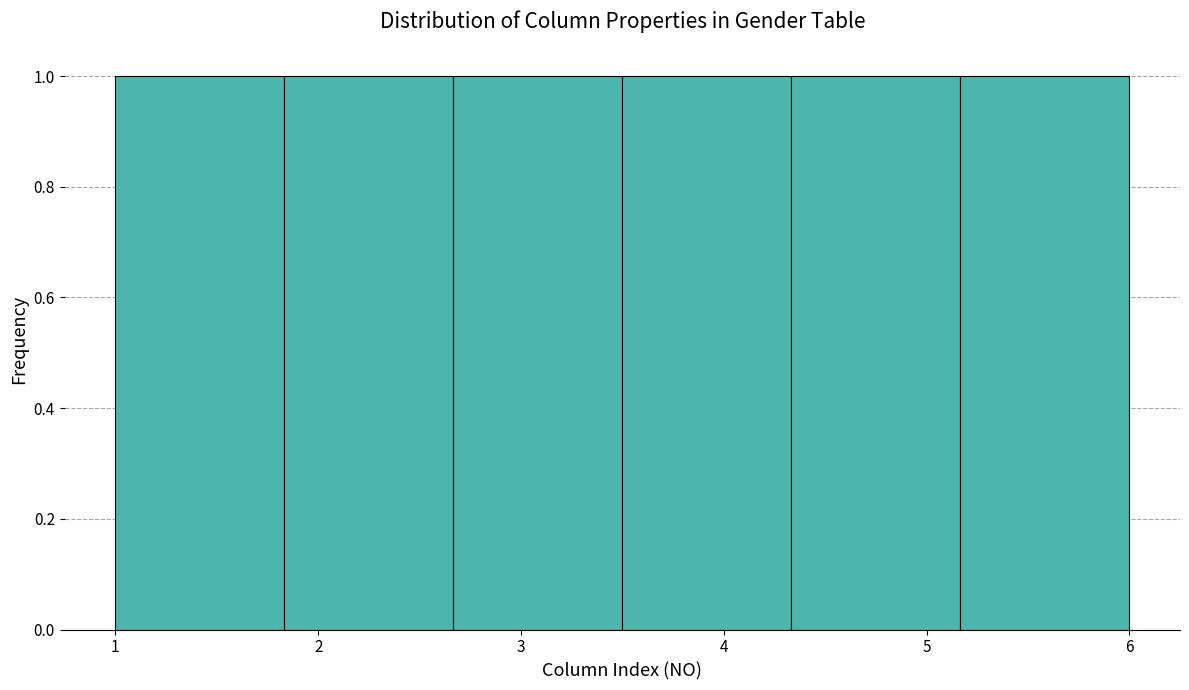

Reading left to right, transcribe this chart: for each bar, give the range it covers on the x-axis and its height. Neither the bar edges nor the heights are printed on the chart, so give them approximately, as read against the axes.

1.0 to 1.8: 1
1.8 to 2.7: 1
2.7 to 3.5: 1
3.5 to 4.3: 1
4.3 to 5.2: 1
5.2 to 6.0: 1